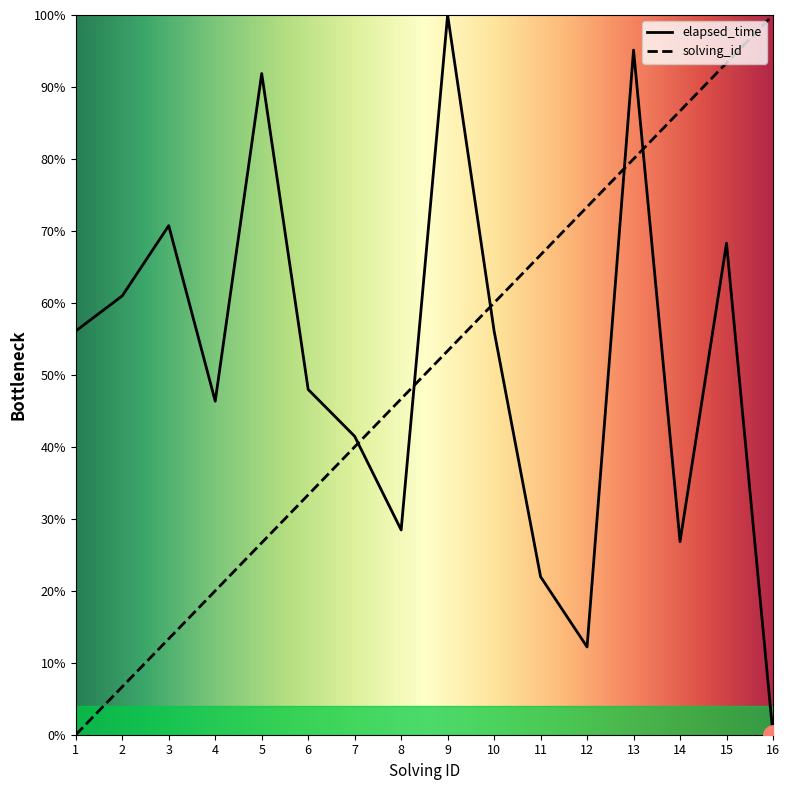

The solving_id series shows 1.0 at 16. True or false?

True